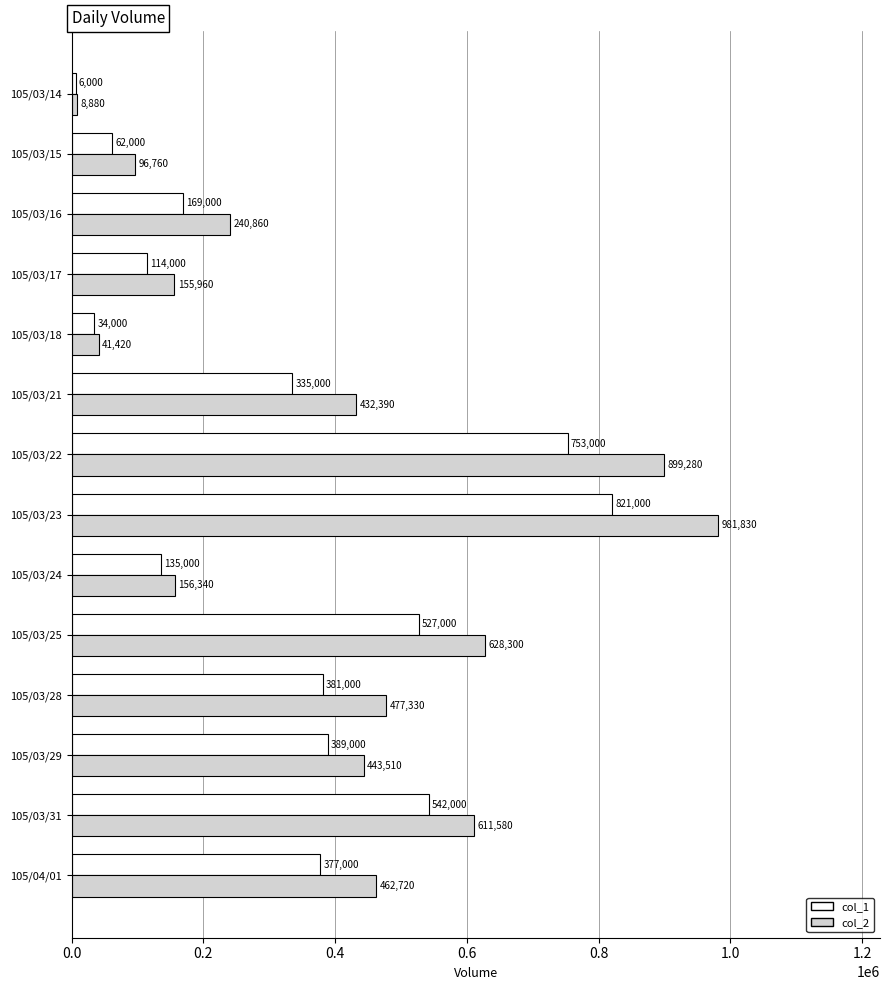

Which series has the widest spread of values?

col_2